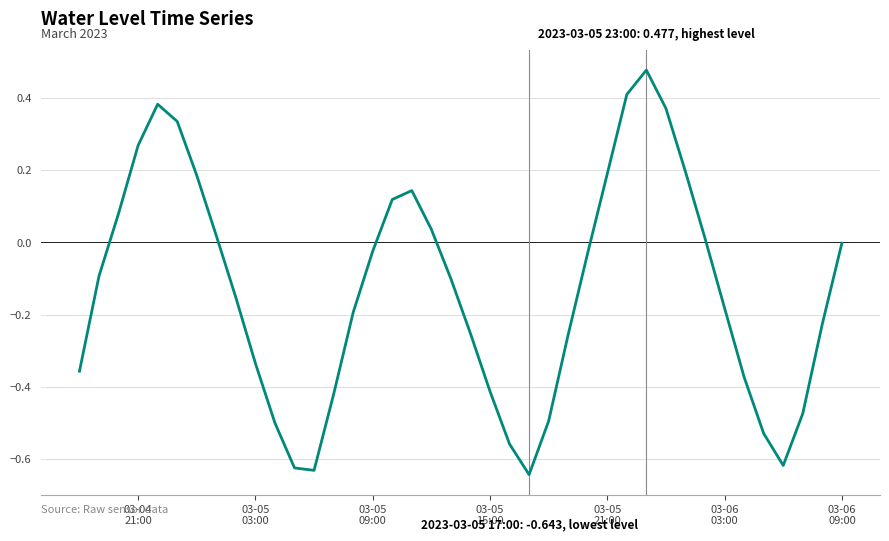

Reading right to left, list all the values displayed in this chart.

-0.0	-0.2	-0.5	-0.6	-0.5	-0.4	-0.2	0.0	0.2	0.4	0.5	0.4	0.2	-0.0	-0.3	-0.5	-0.6	-0.6	-0.4	-0.3	-0.1	0.0	0.1	0.1	-0.0	-0.2	-0.4	-0.6	-0.6	-0.5	-0.3	-0.2	0.0	0.2	0.3	0.4	0.3	0.1	-0.1	-0.4